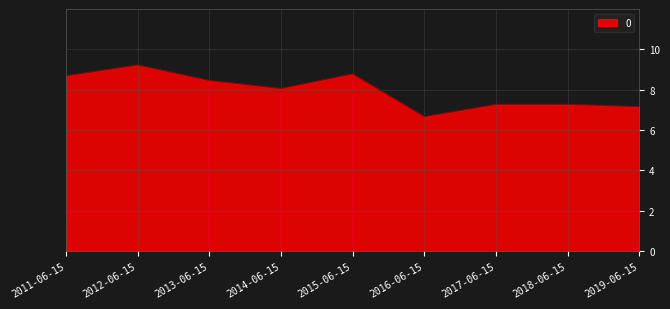

The chart shows a value of 8.5 at 2013-06-15. True or false?

True